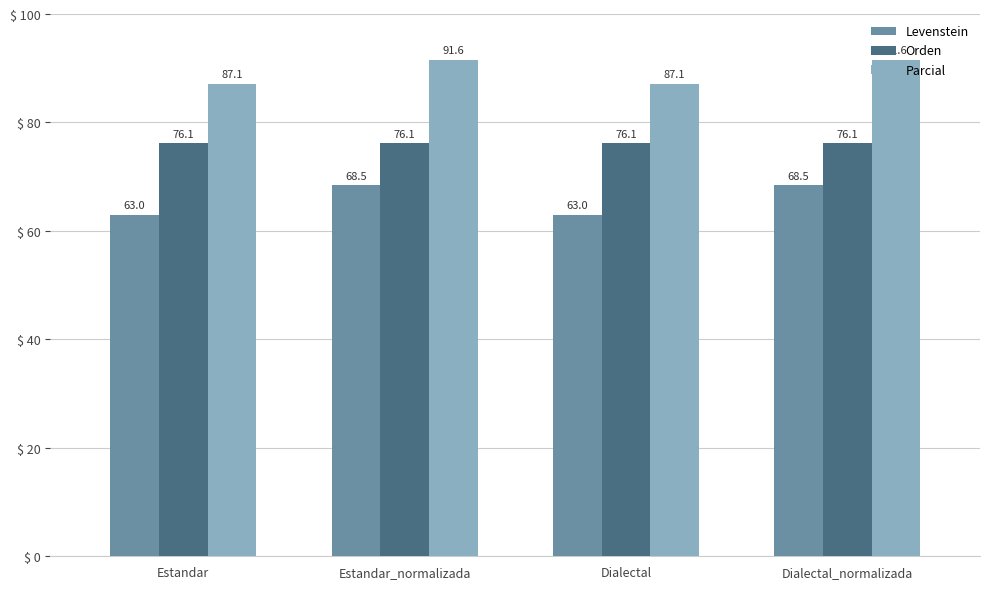

What is the value of the Levenstein bar at the 3rd from the left?

63.0